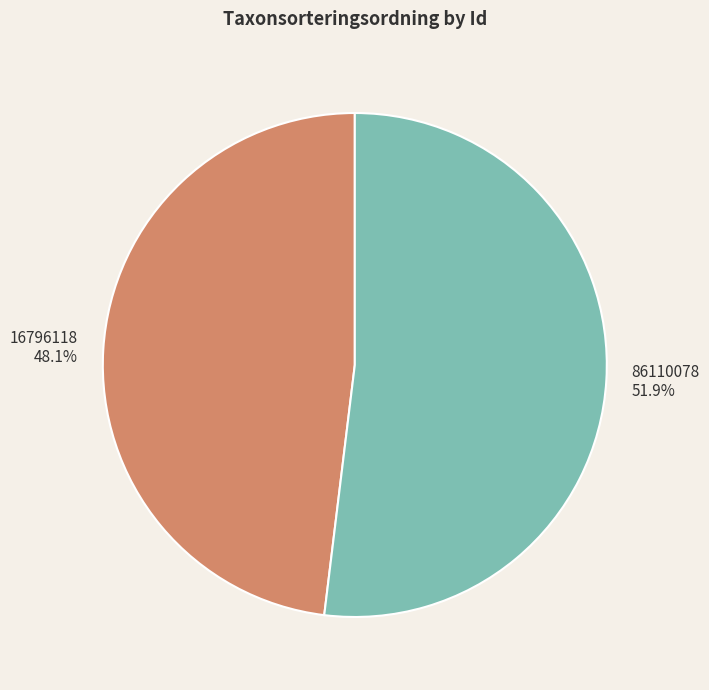

Count the number of slices in the pie.

2